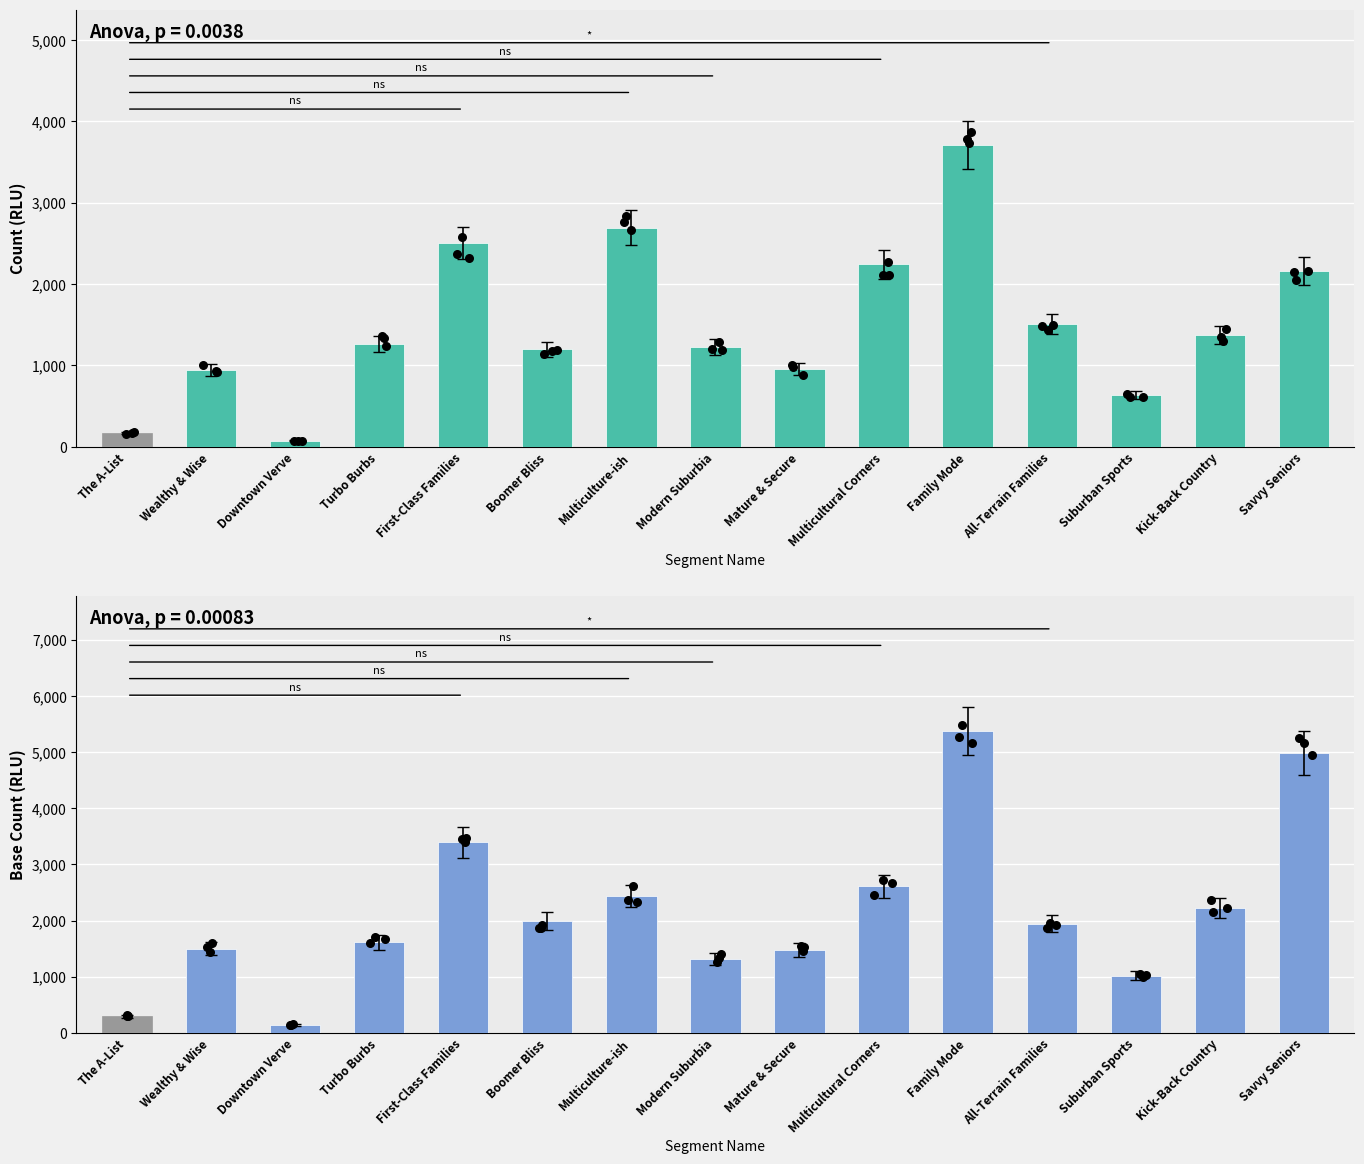

Which series has the largest total across all categories?

Base Count